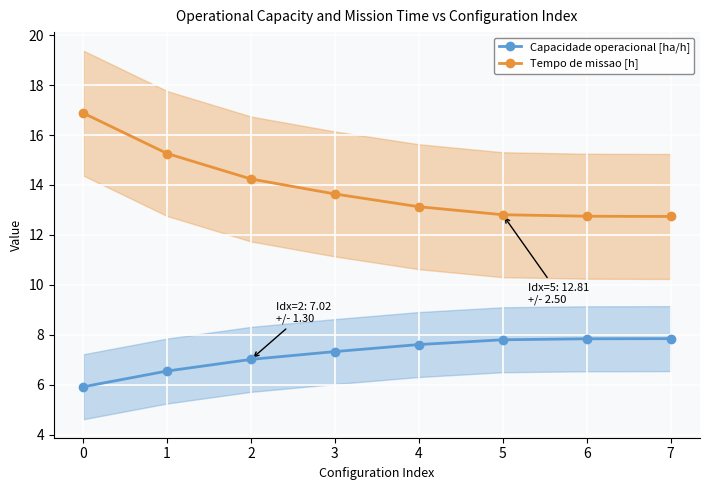

List the labels in order of Tempo de missao [h] value, largest first.

0, 1, 2, 3, 4, 5, 6, 7